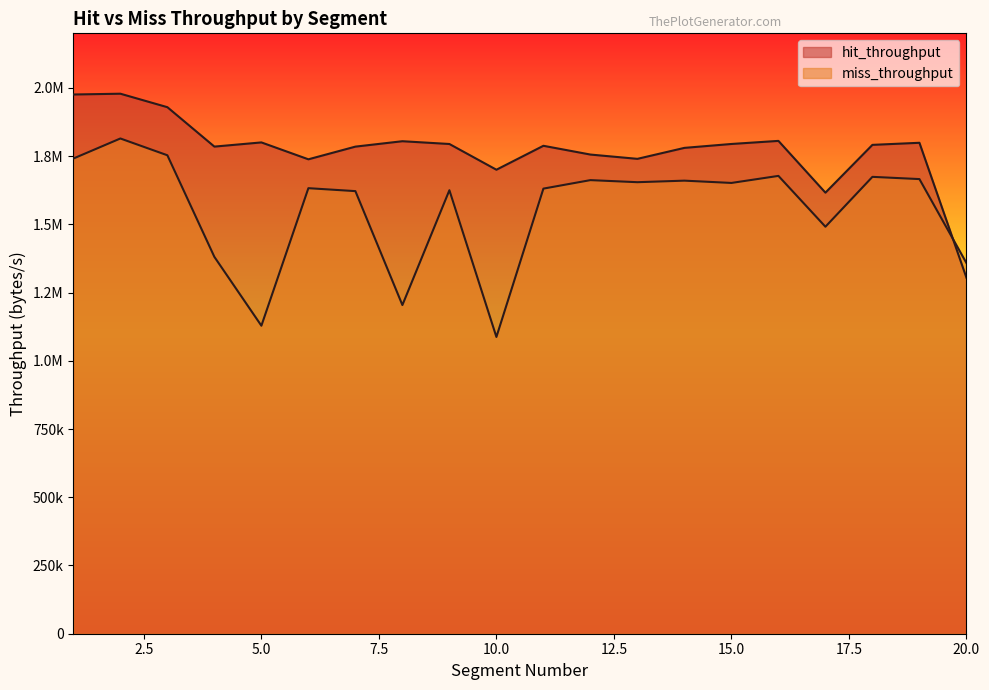

Reading right to left, transcribe all the data shown in this chart.

hit_throughput: 1304602.2	1798938.5	1791322.6	1616218.2	1805885.3	1794570.2	1780289.6	1740095.2	1755807.6	1787923.6	1700221.8	1794517.8	1804675.3	1784853.8	1738397.7	1800291.9	1784942.5	1929365.7	1978760.5	1975880.5
miss_throughput: 1358258.3	1665917.2	1674107.6	1491365.9	1677621.1	1651803.6	1660194.6	1654519.4	1662115.5	1631002.2	1087439.2	1625104.1	1204363.5	1621814.4	1632597.4	1128633.9	1380867.9	1753168.2	1814686.6	1741224.0